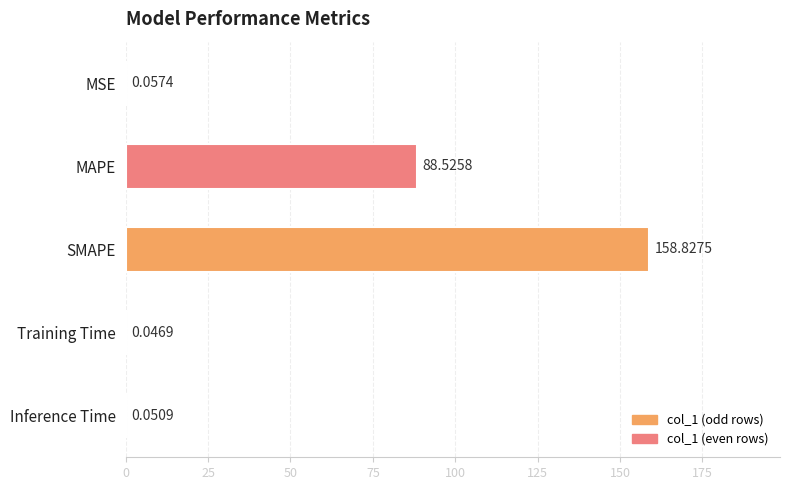

Does the chart contain stacked bars?

No